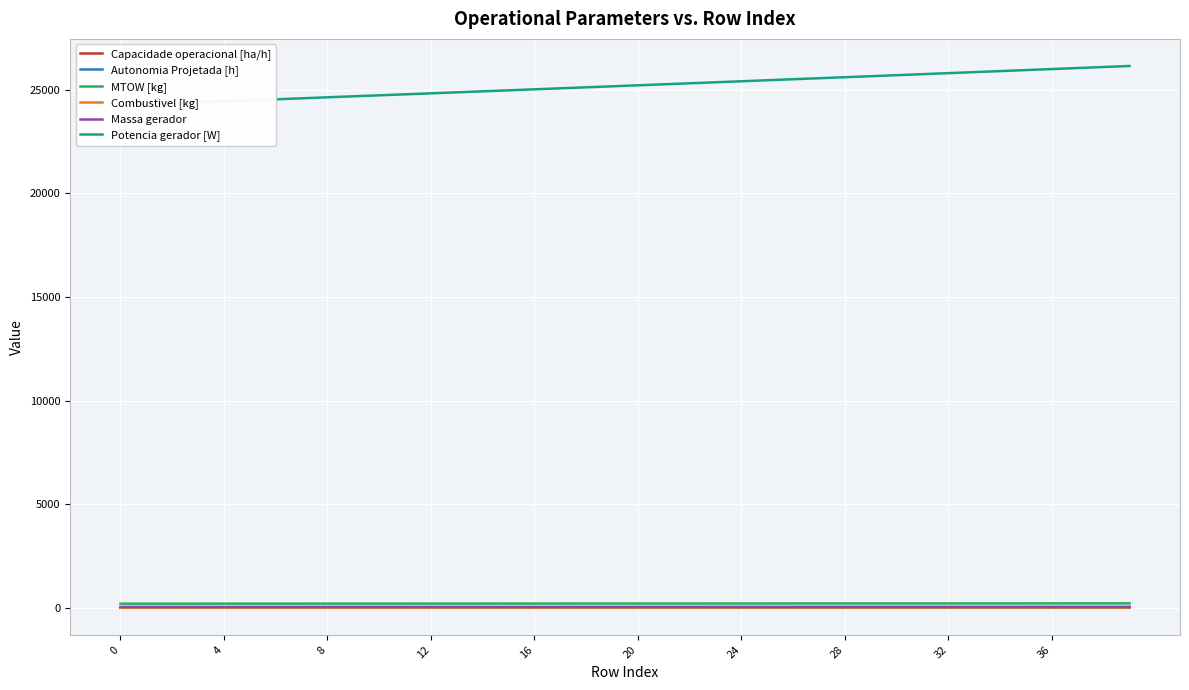

Which series has the largest total across all categories?

Potencia gerador [W]